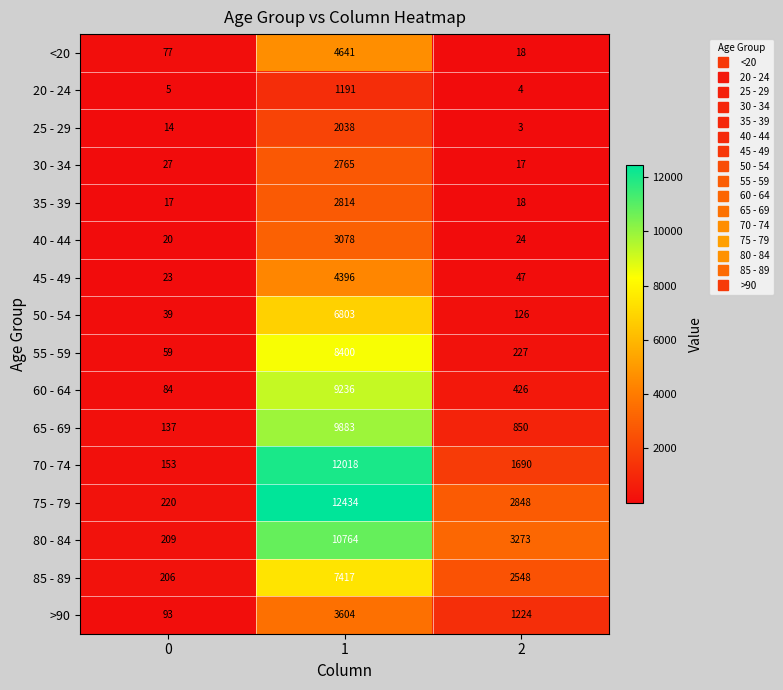

How many values in the 85 - 89 series are below 2548?

1